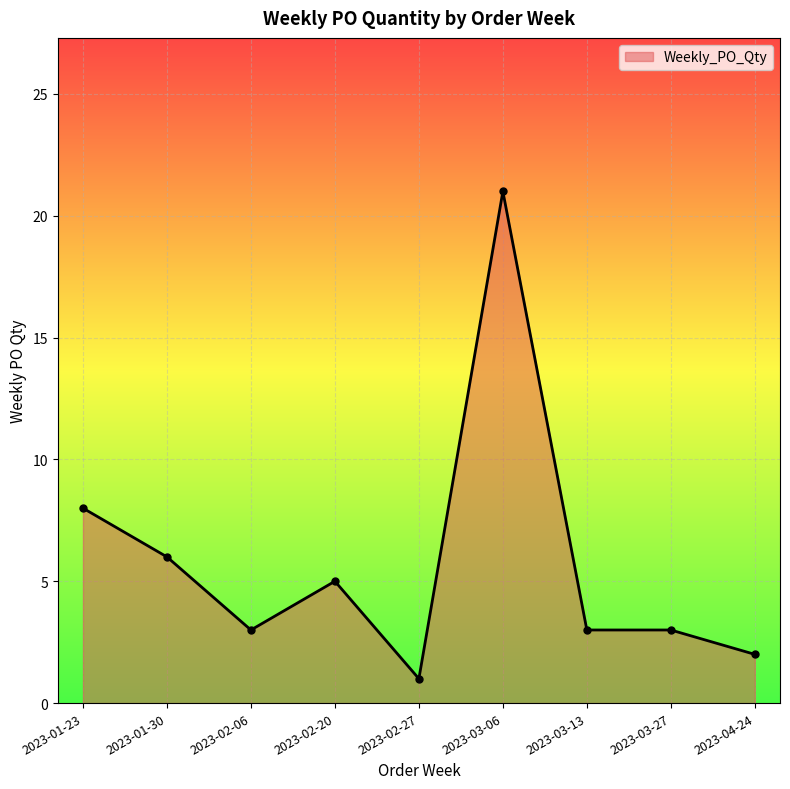

What position from the left is 2023-03-06?

6